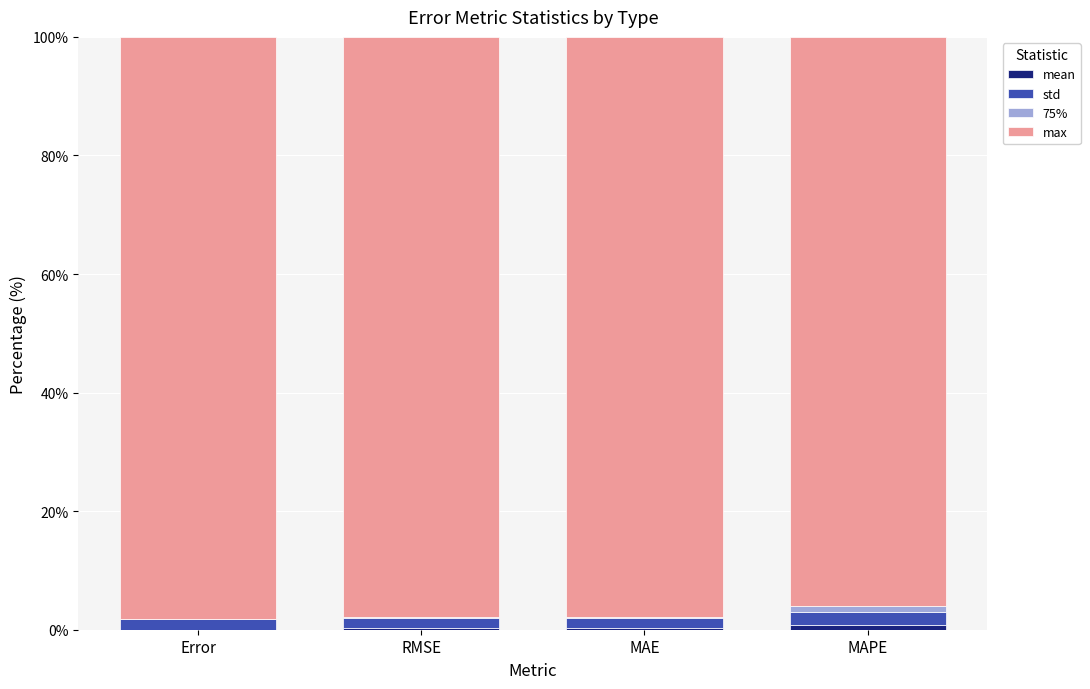

How many categories are shown in the chart?

4